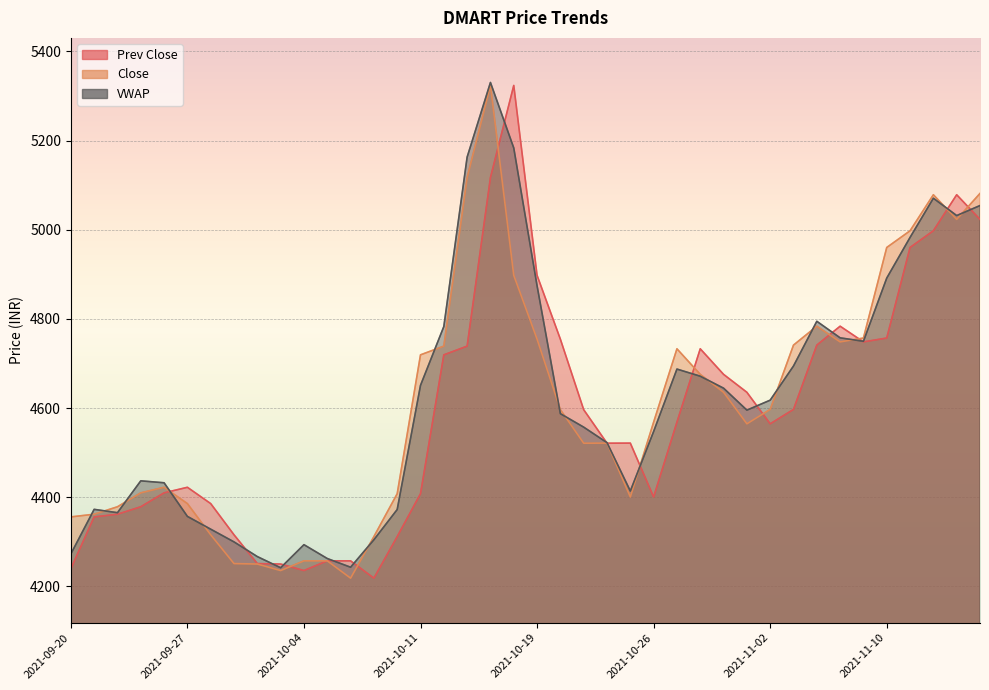

In VWAP, how many points are lower than both neighbors (excluding endpoints)?

7